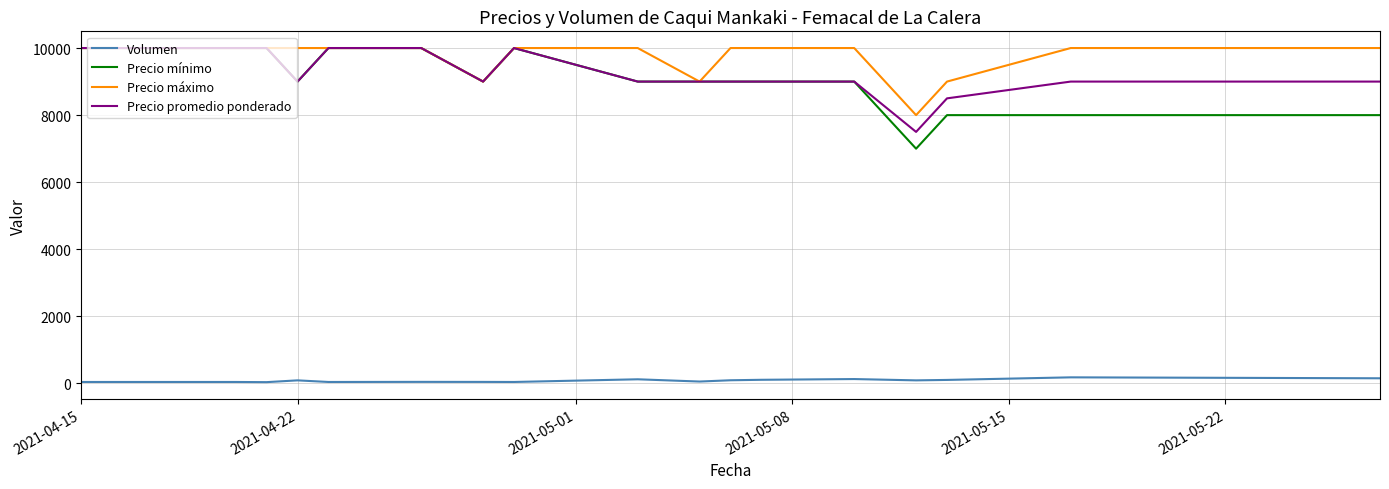

How many lines are shown in the chart?

4